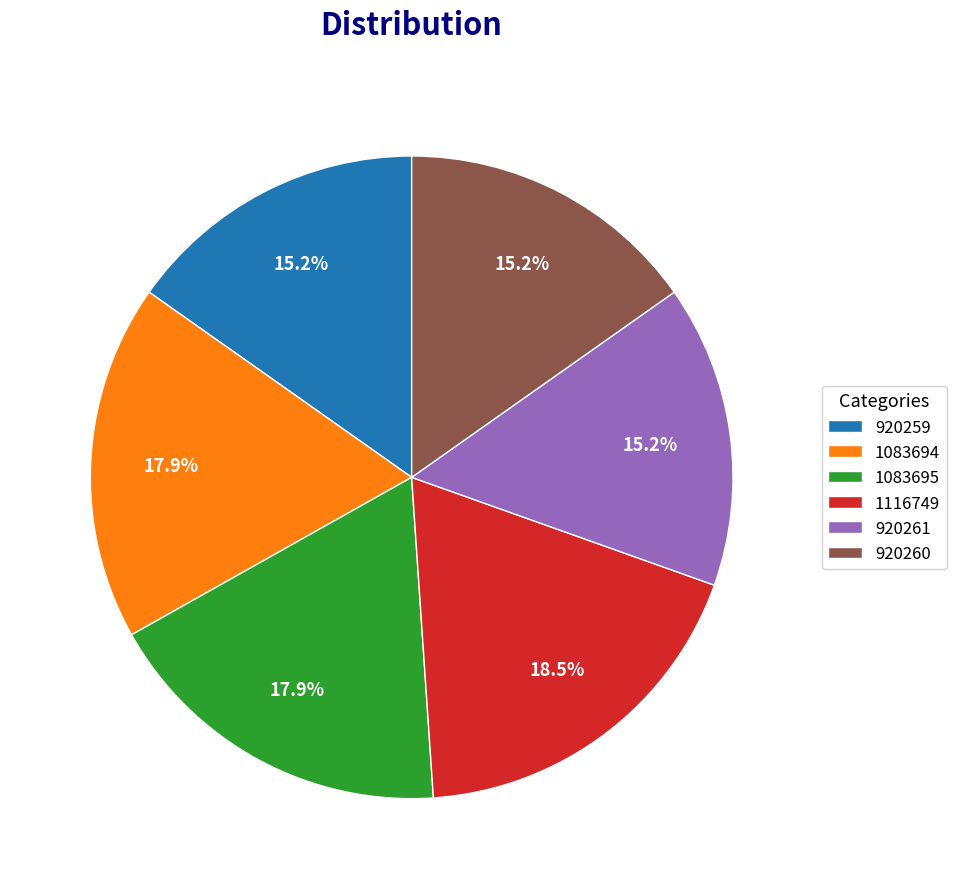

Approximately how many times larger is the value at 1116749 compared to 1083695?

1.0